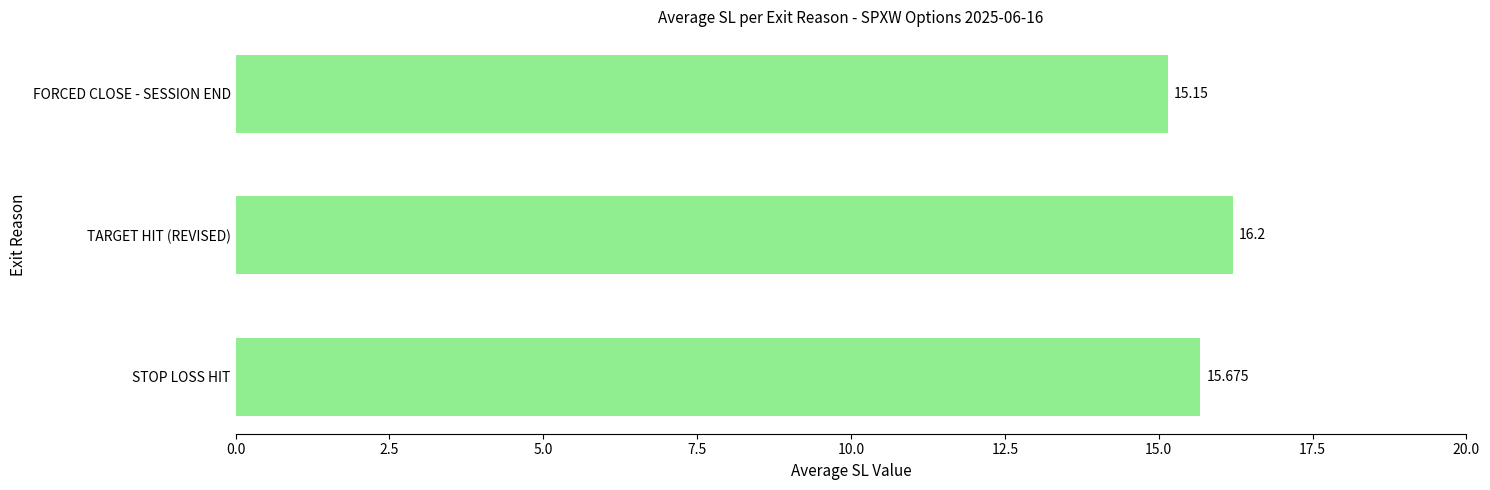

Rank the categories by value from lowest to highest.

FORCED CLOSE - SESSION END, STOP LOSS HIT, TARGET HIT (REVISED)